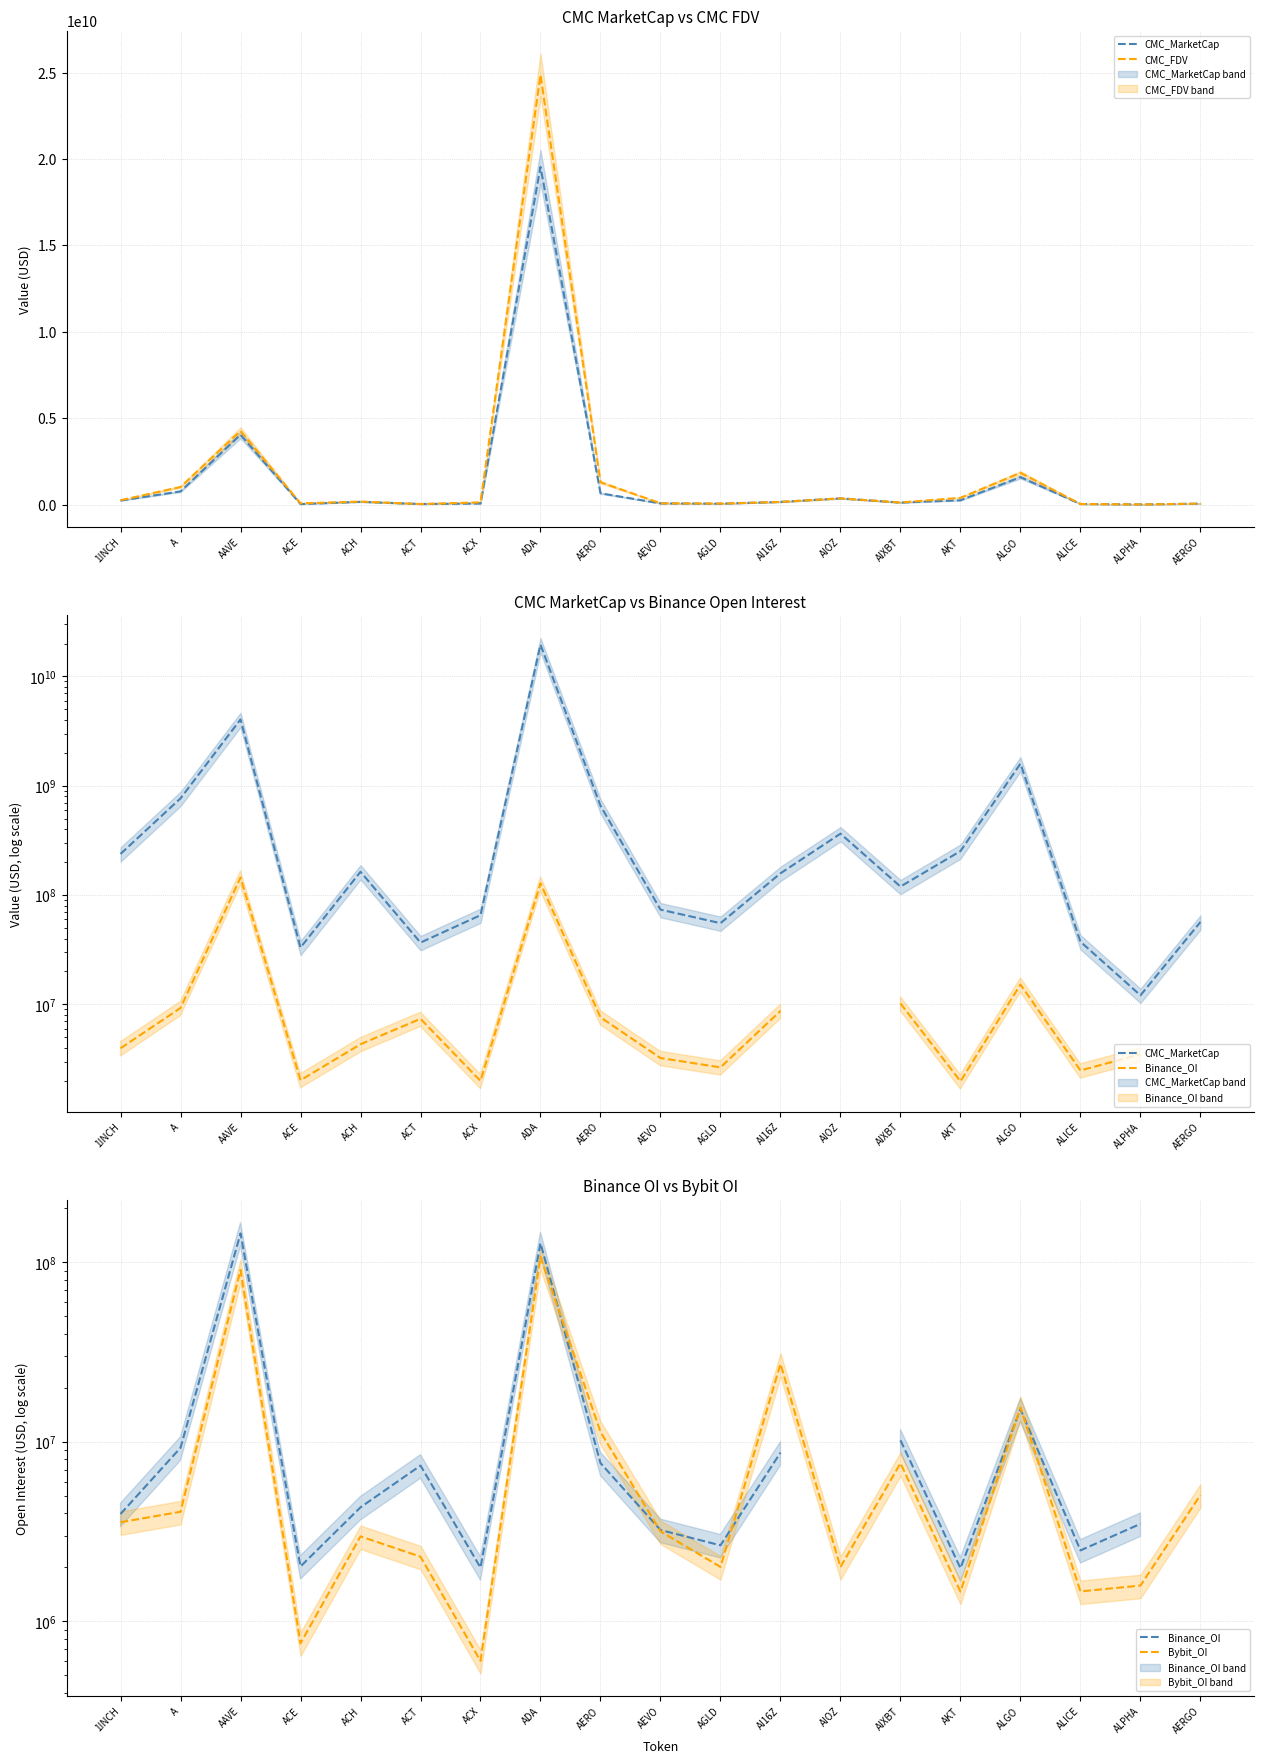

True or false: CMC_MarketCap and CMC_FDV intersect in this chart.

False